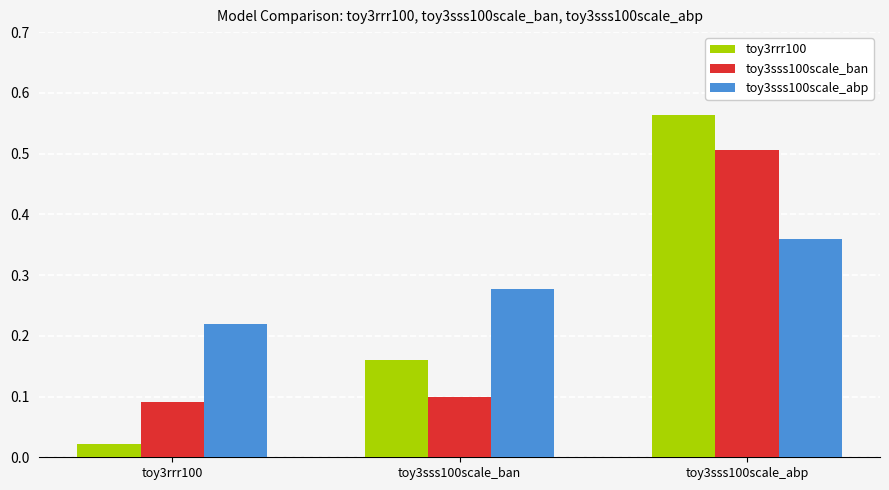

Is the value of toy3sss100scale_abp at toy3sss100scale_ban greater than the value of toy3sss100scale_ban at toy3rrr100?

Yes